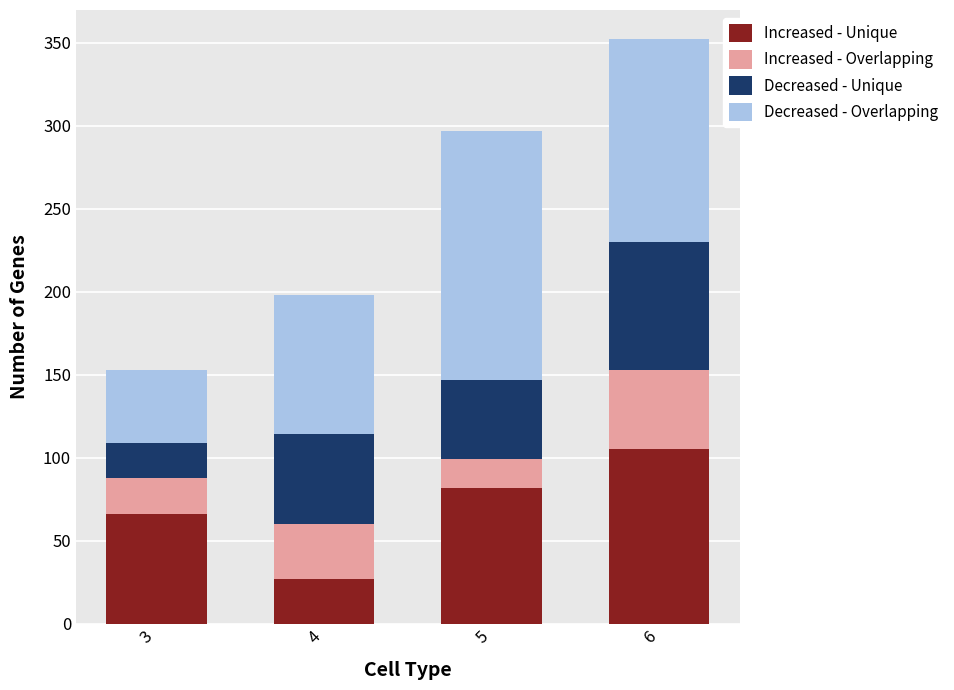

At which category is the sum across all series the highest?

6